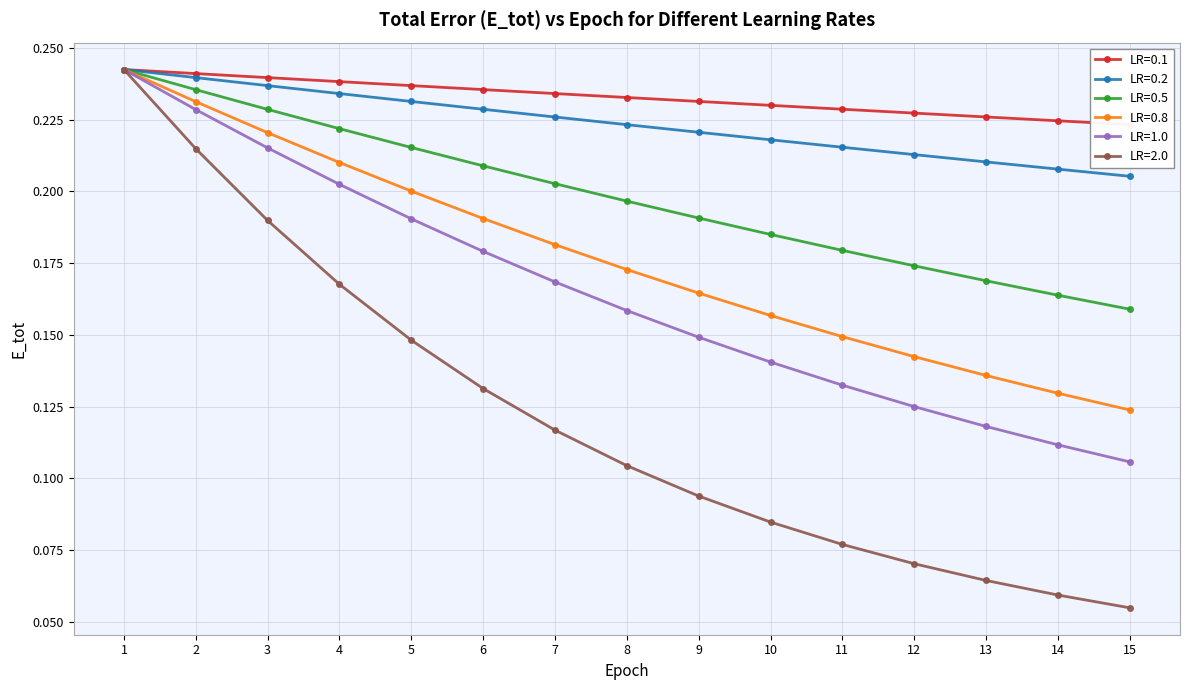

How many LR=1.0 values are between 0 and 1?

15